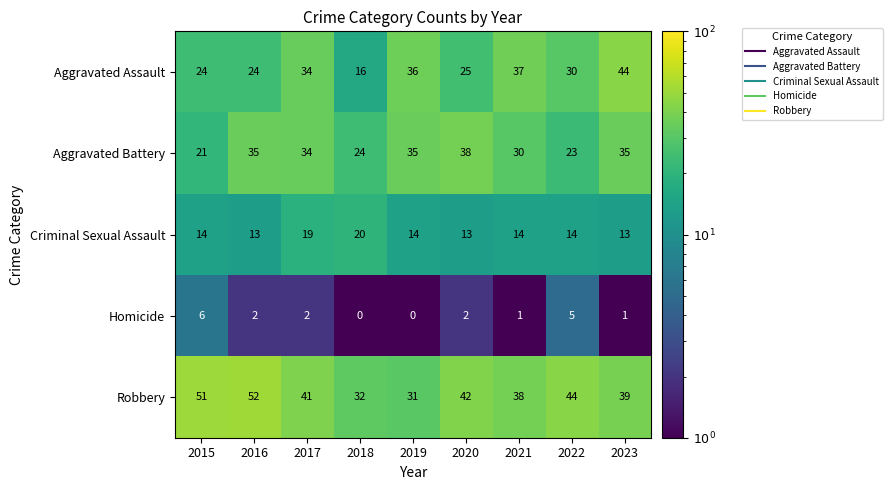

What is the sum of all Aggravated Battery values?

275